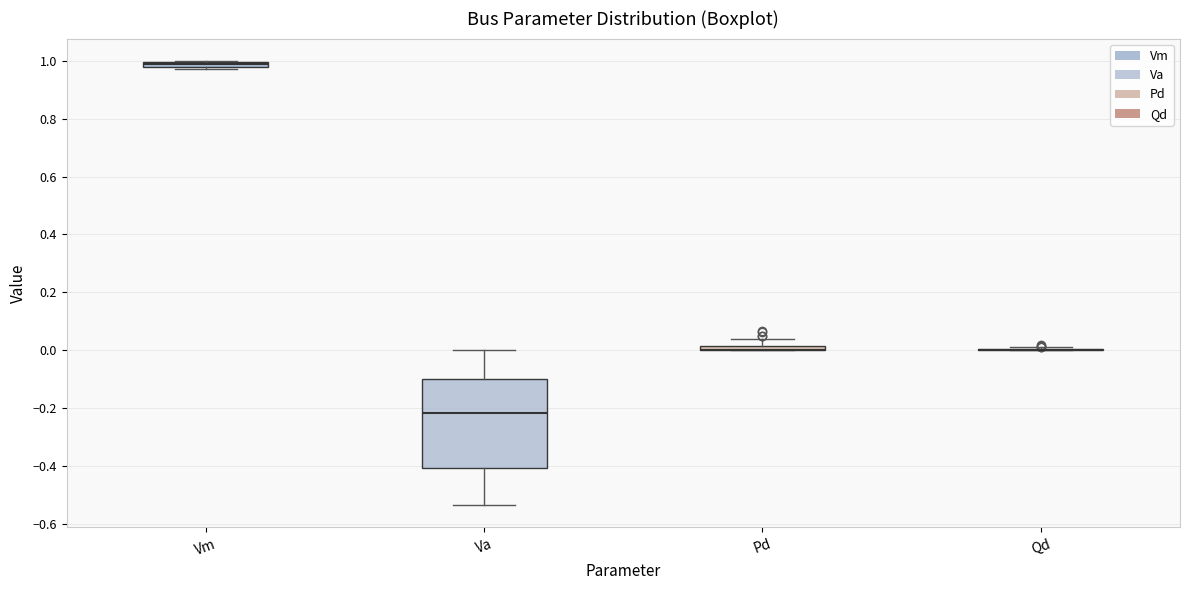

Where does the upper whisker of the box for Pd end on the y-axis? The values are not printed on the chart, so give them approximately, as read against the axis.

0.04